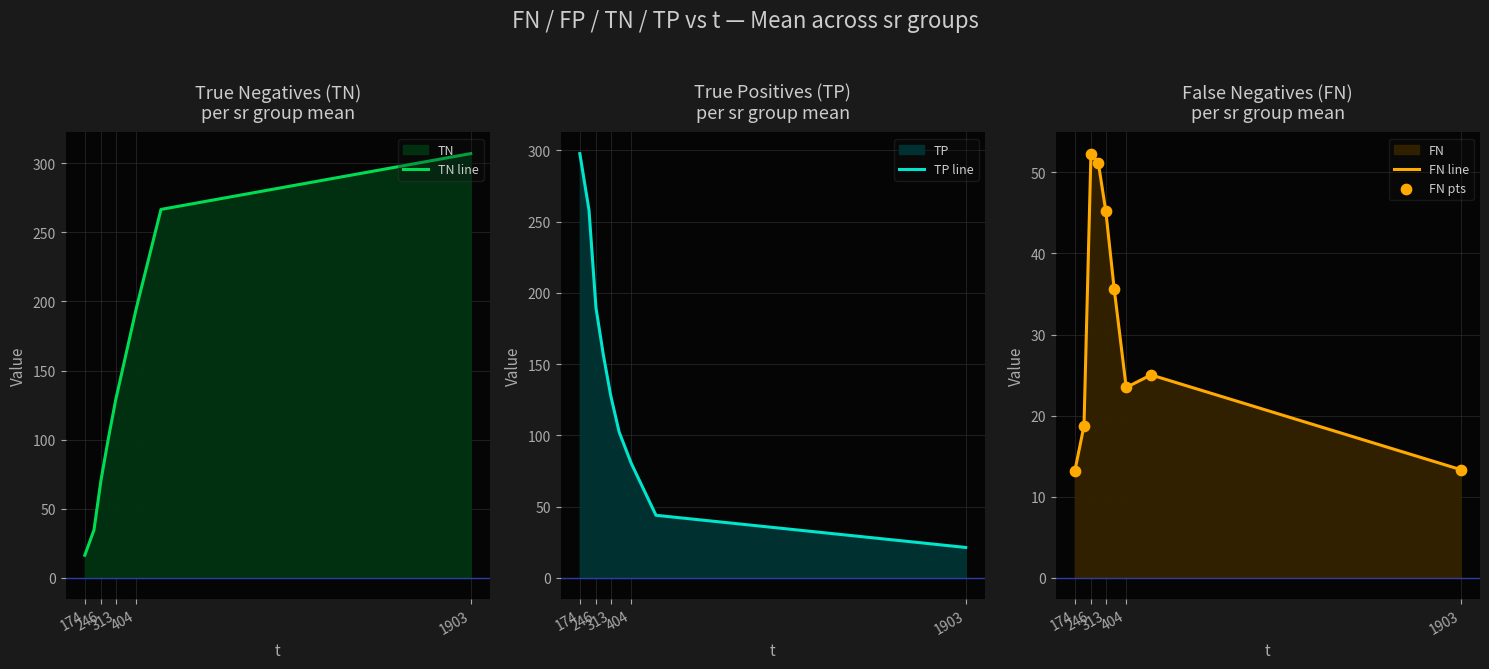

What is the maximum value for FN line?

52.3